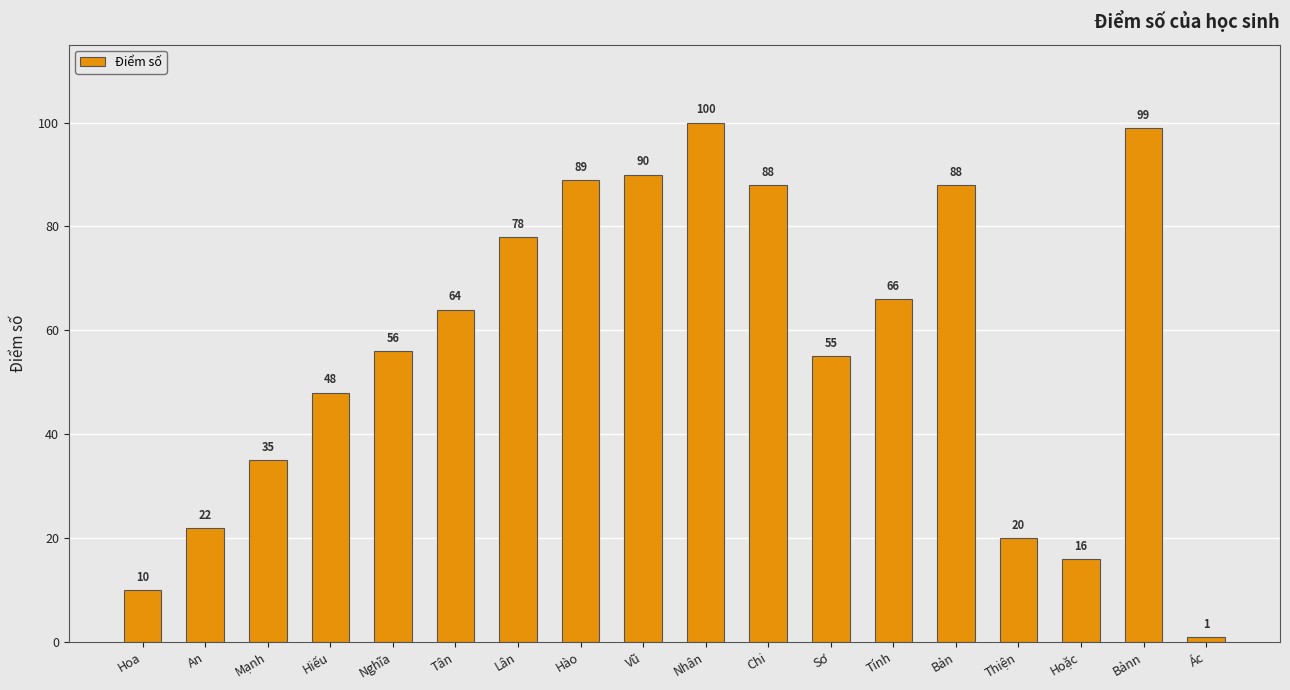

What is the greatest value displayed?

100